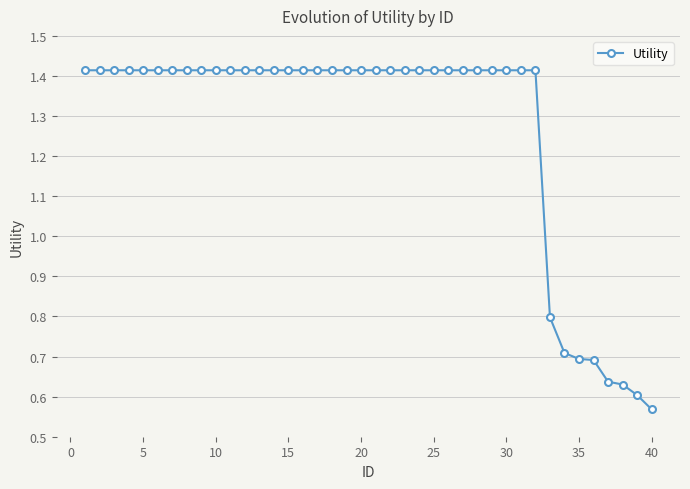

How many values are between 1 and 2?

32